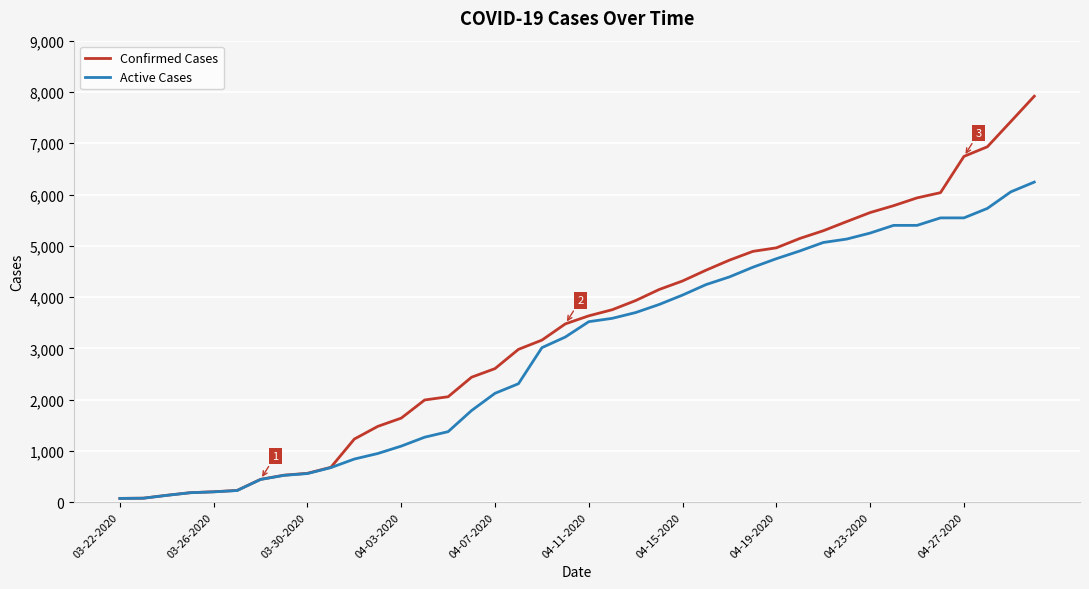

Which series has the largest total across all categories?

Confirmed Cases